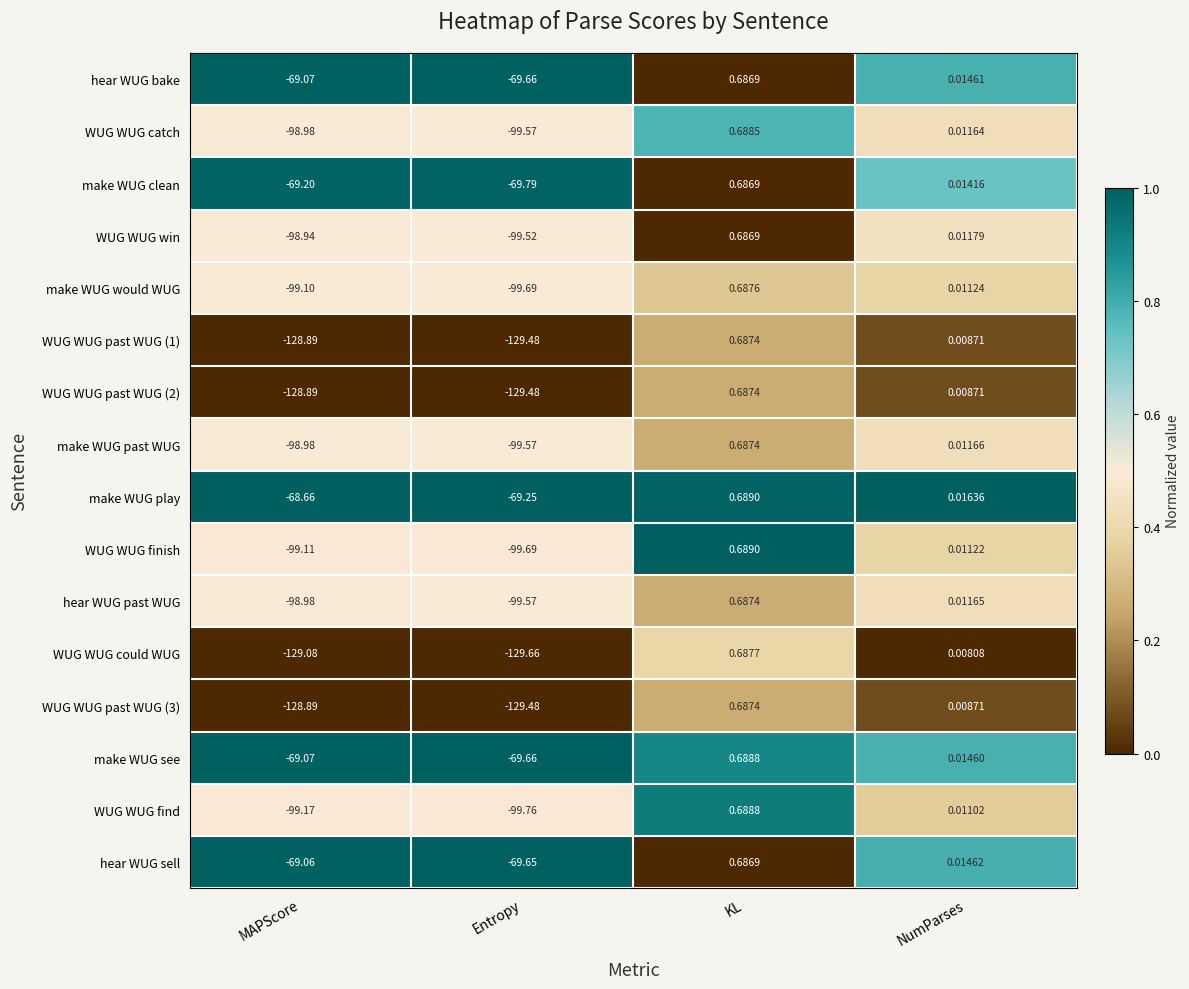

How many series are shown in this chart?

16